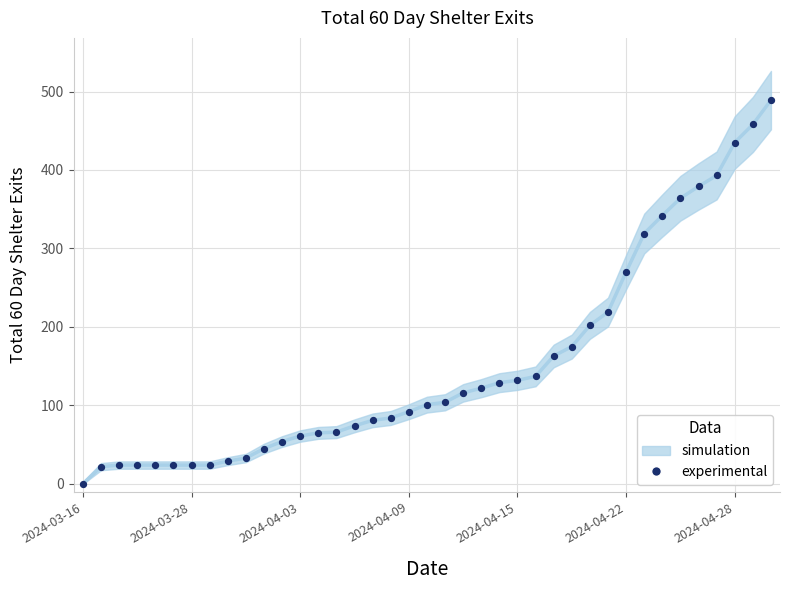

What is the range of Y values (max minus min)?

489